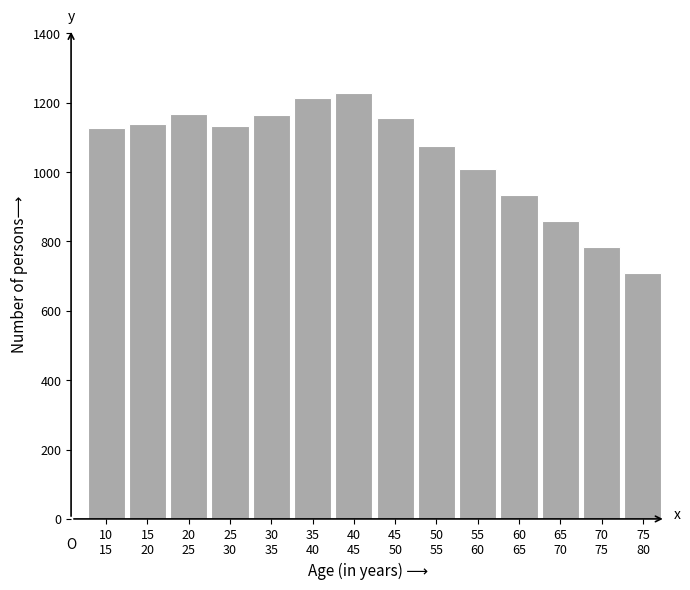

What is the difference between the maximum and minimum values?

518